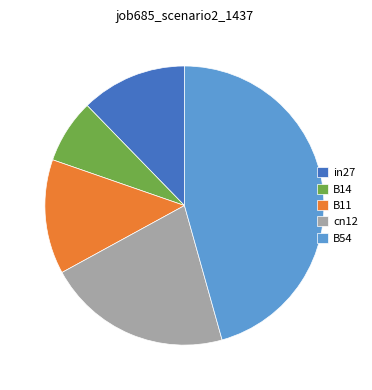

Rank the categories by value from lowest to highest.

B14, in27, B11, cn12, B54